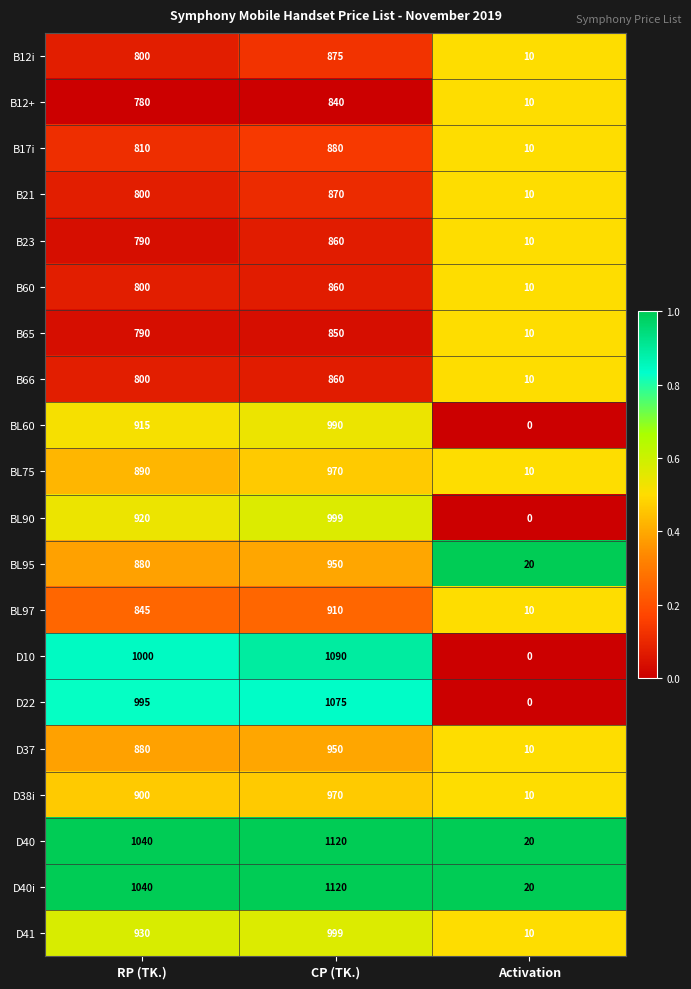

What is the sum of all BL75 values?

1870